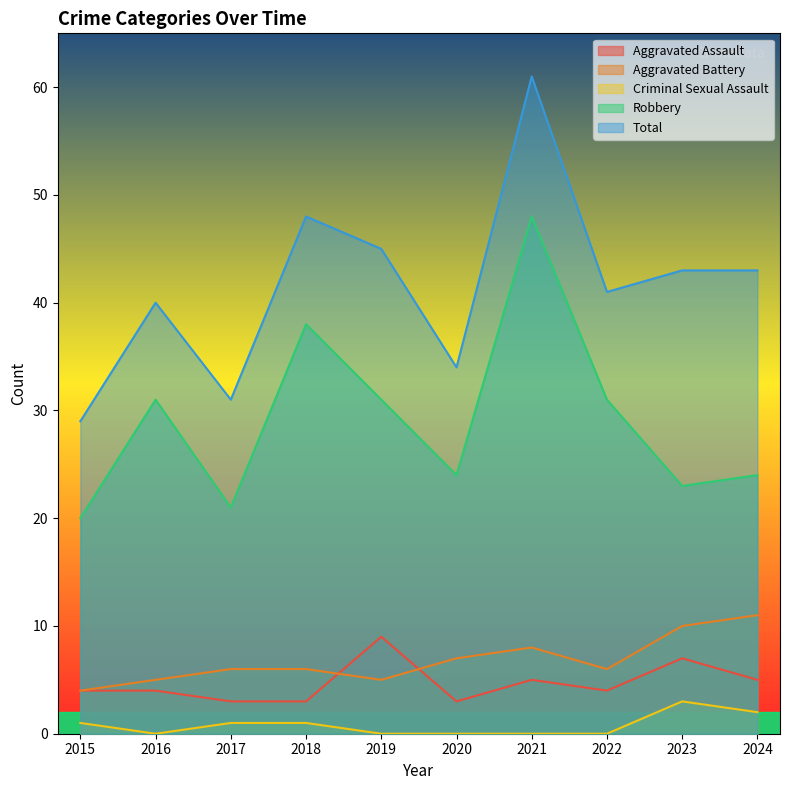

What is the difference between the Robbery values at 2021 and 2023?

25